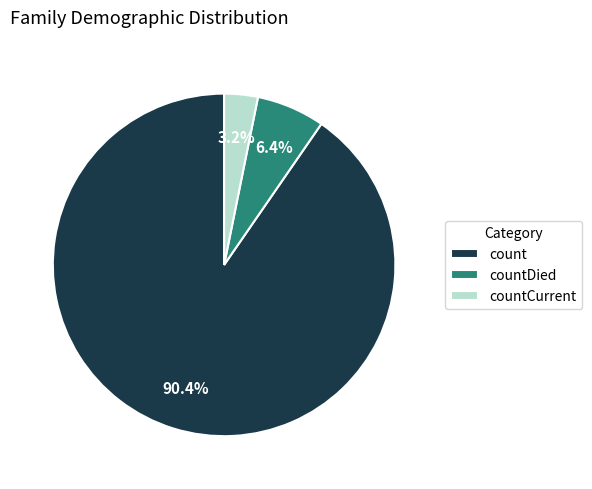

Rank the categories by value from lowest to highest.

countCurrent, countDied, count